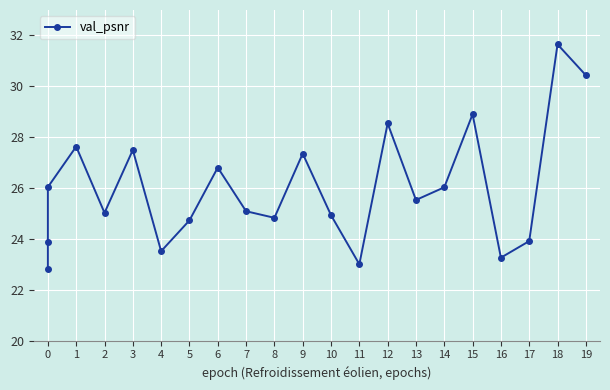

What is the minimum value shown in the chart?

22.8